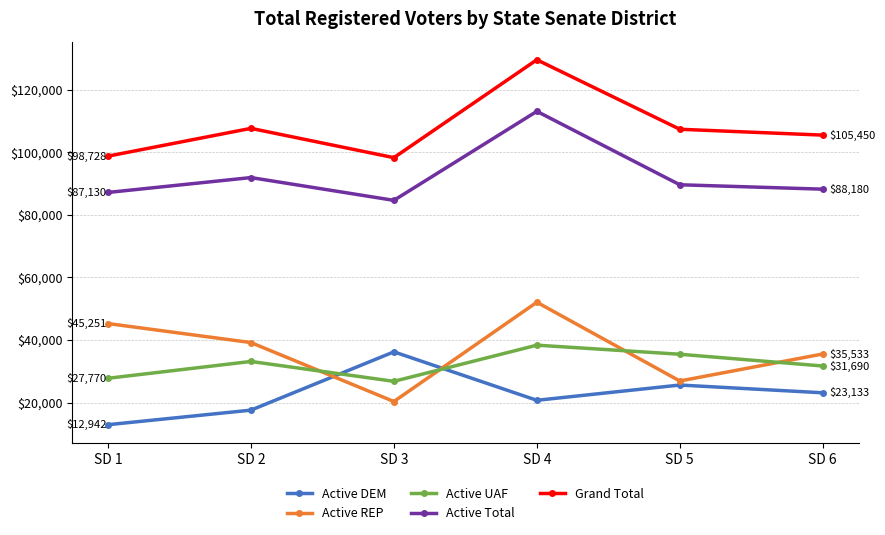

Which label corresponds to the smallest value in the chart?

SD 1